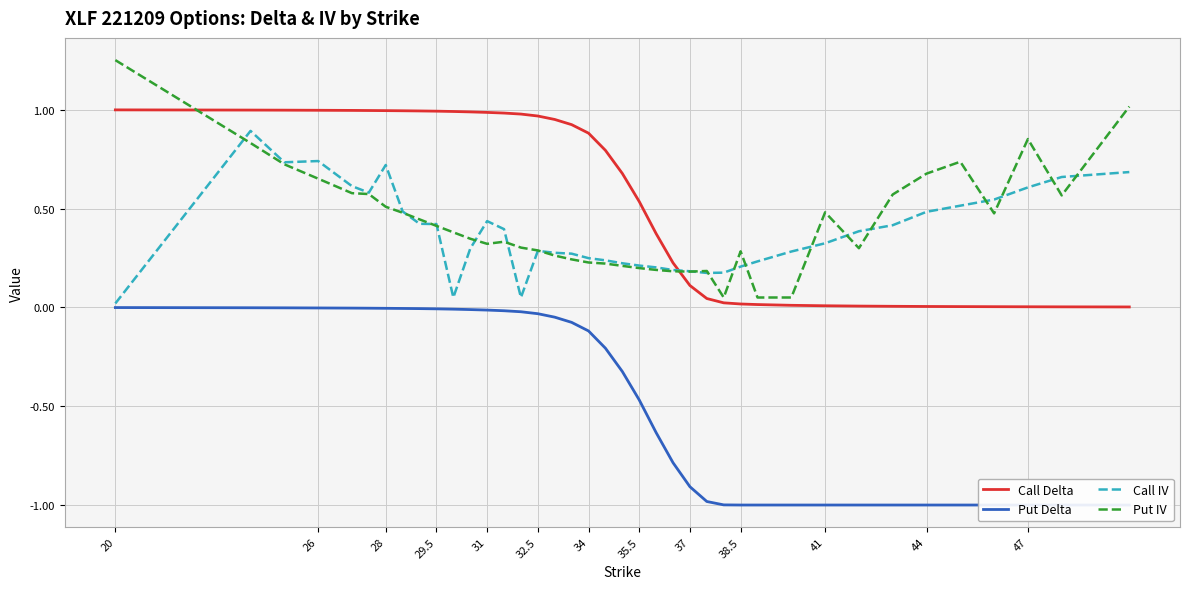

What is the sum of all Put Delta values?

-17.7